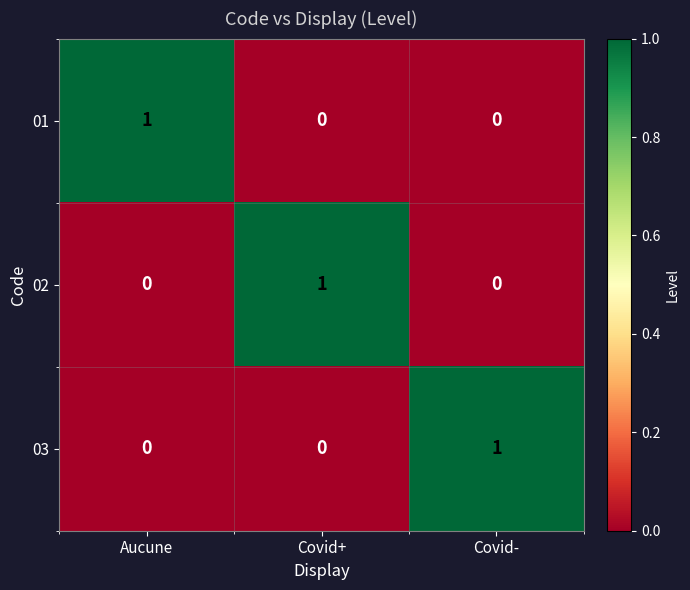

Reading left to right, extract all data points from this chart.

01: Aucune=1	Covid+=0	Covid-=0
02: Aucune=0	Covid+=1	Covid-=0
03: Aucune=0	Covid+=0	Covid-=1